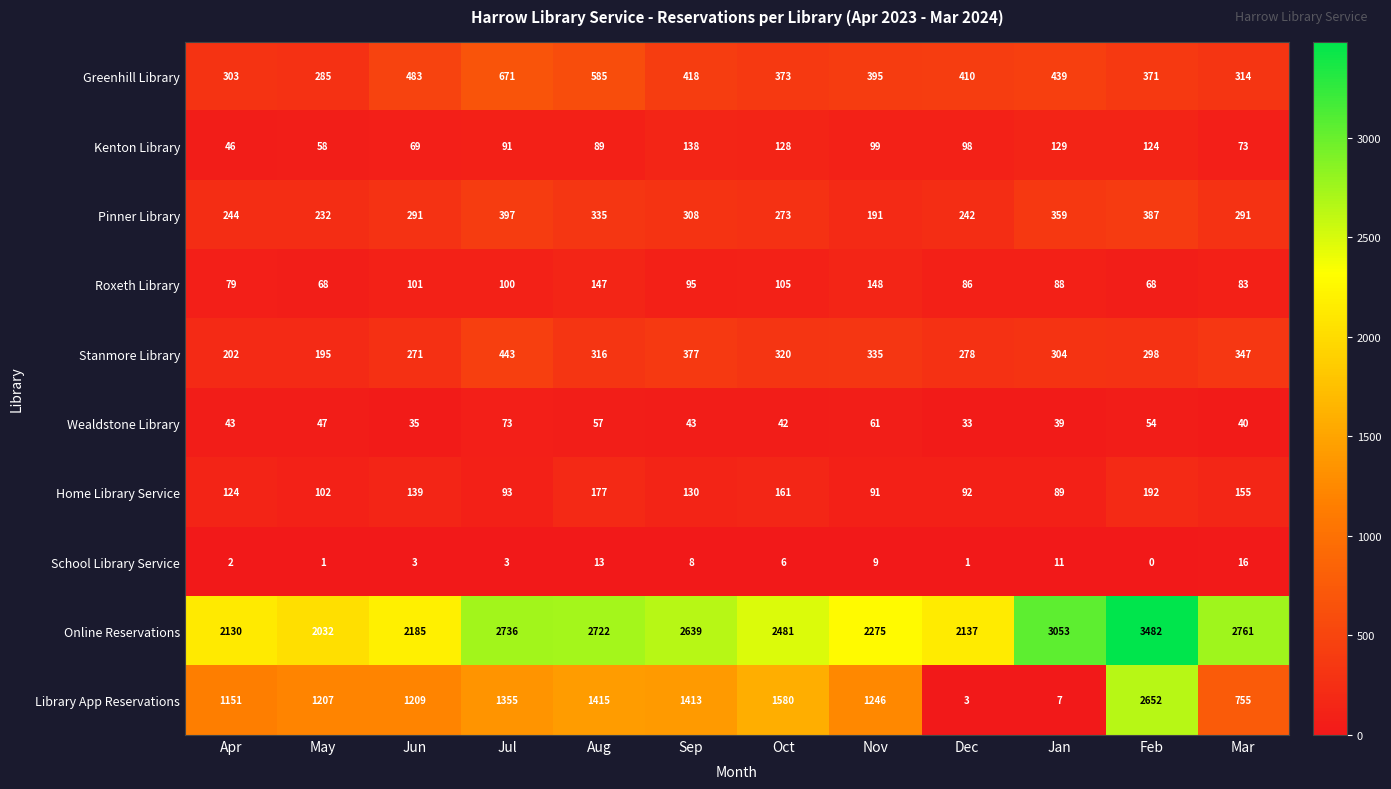

At Oct, list the series in order from largest to smallest.

Online Reservations, Library App Reservations, Greenhill Library, Stanmore Library, Pinner Library, Home Library Service, Kenton Library, Roxeth Library, Wealdstone Library, School Library Service